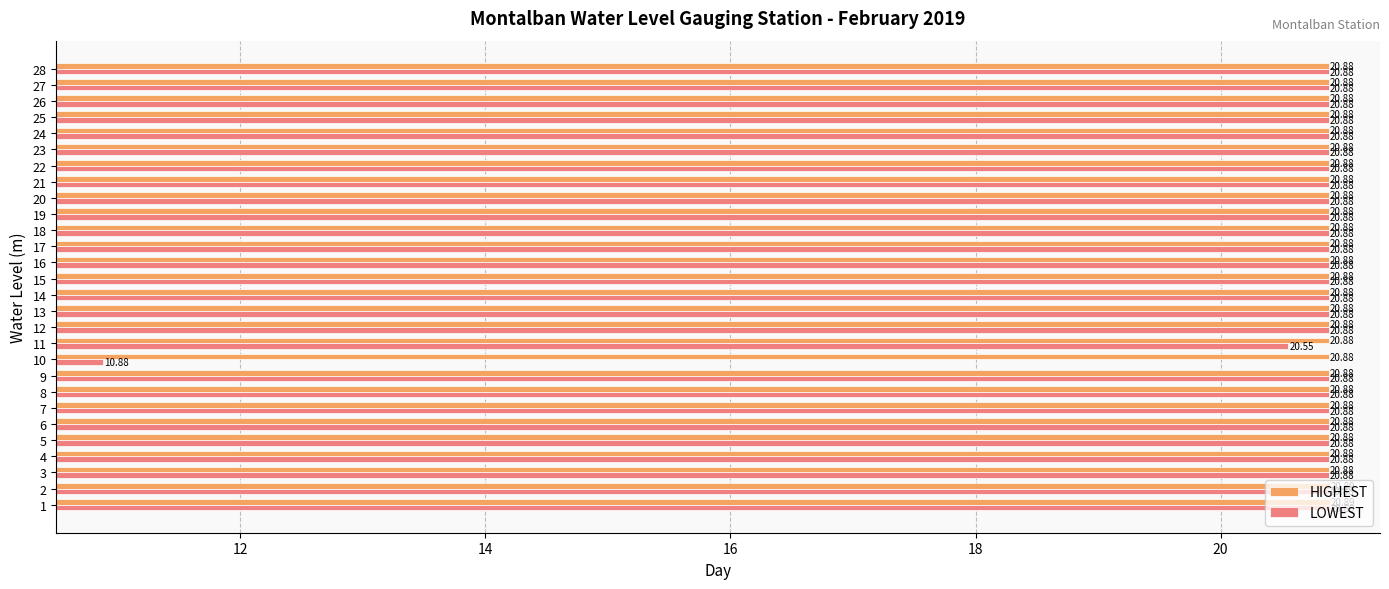

Rank the series by their average value, from highest to lowest.

HIGHEST, LOWEST